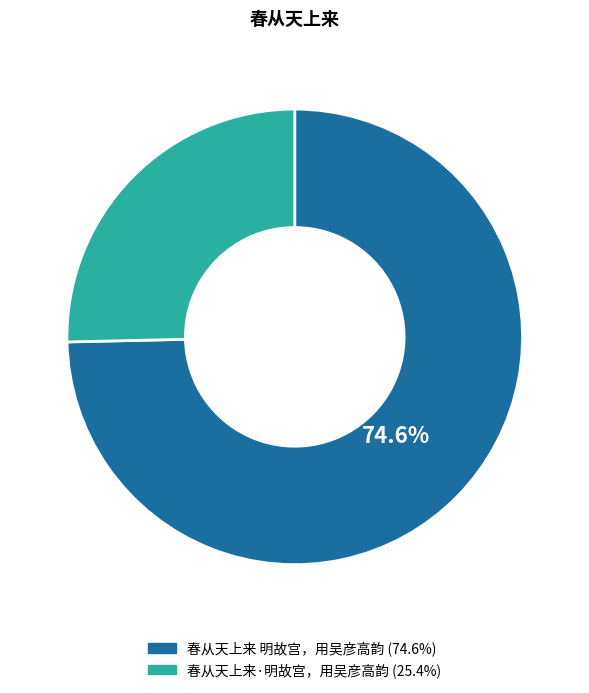

Does 春从天上来·明故宫，用吴彦高韵 account for over 50% of the chart?

No